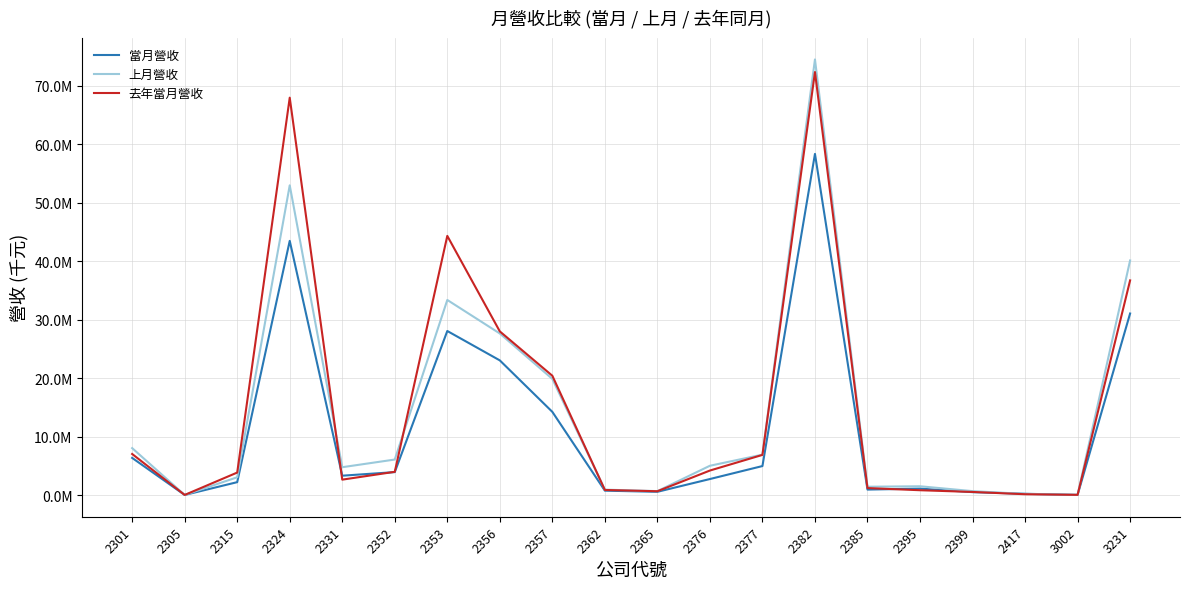

Which series has the largest total across all categories?

去年當月營收